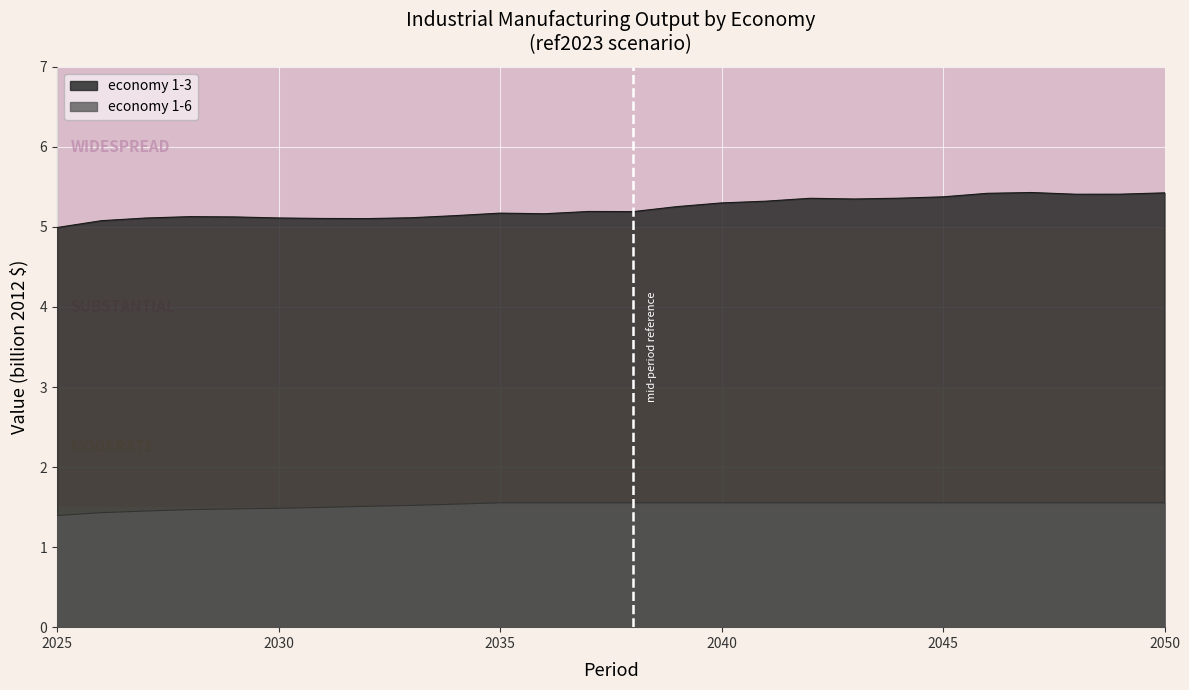

What is the difference between the maximum and minimum values in the economy 1-3 series?

0.4